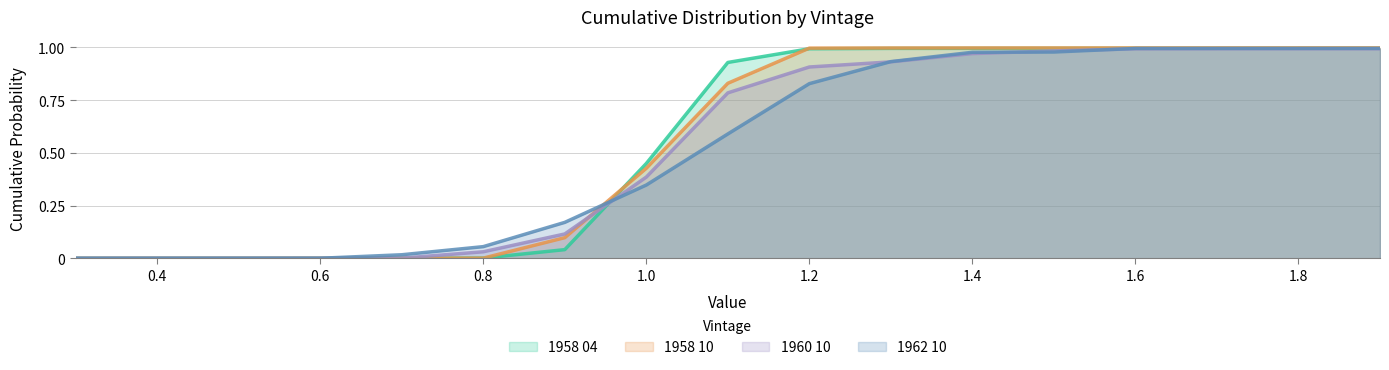

Where do 1960 10 and 1962 10 first cross each other?

0.5 and 0.6